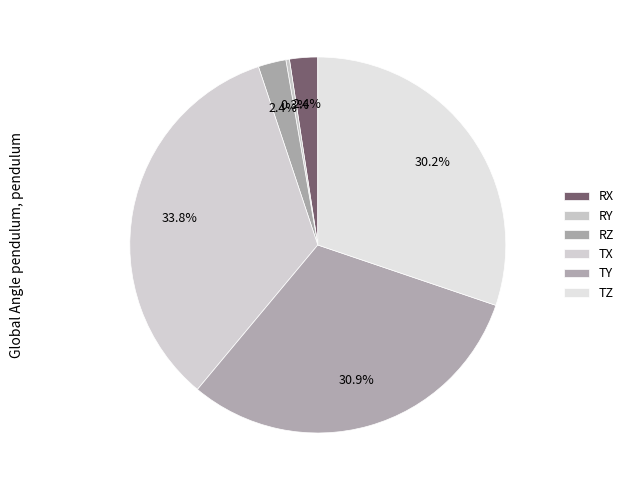

How many segments does this pie chart have?

6